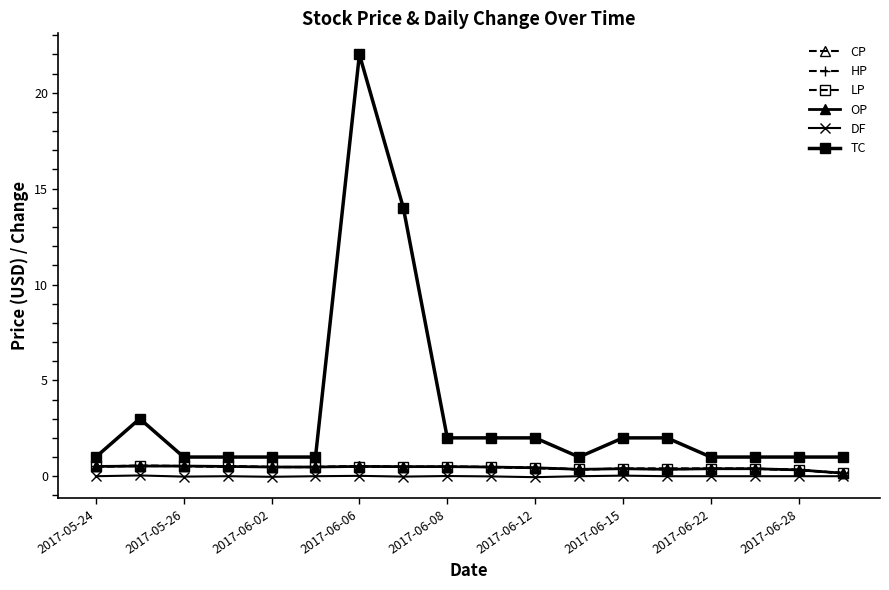

What is the value of the TC point at the 8th from the left?

14.0